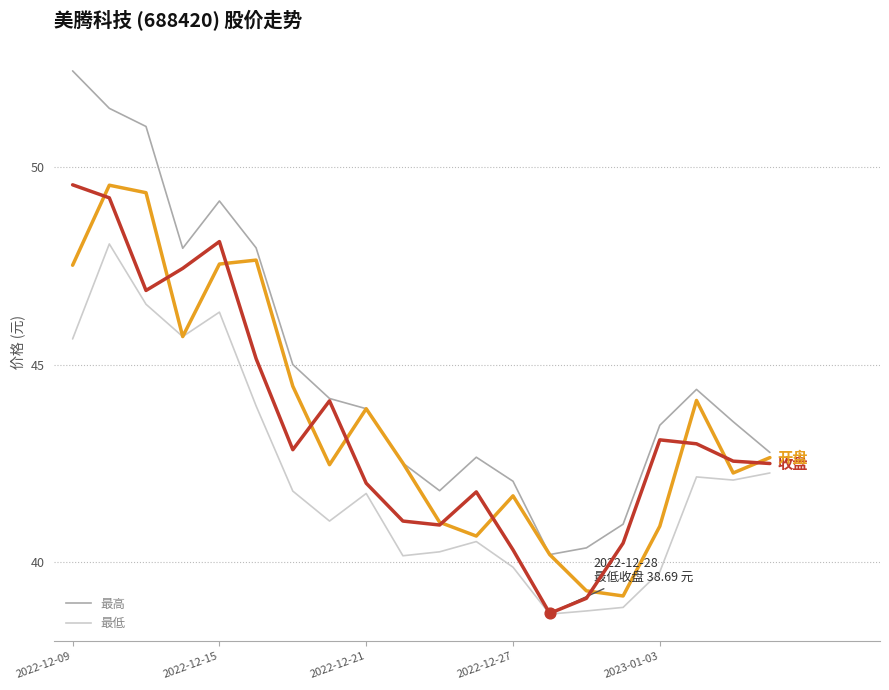

What is the minimum value shown in the chart?

38.7